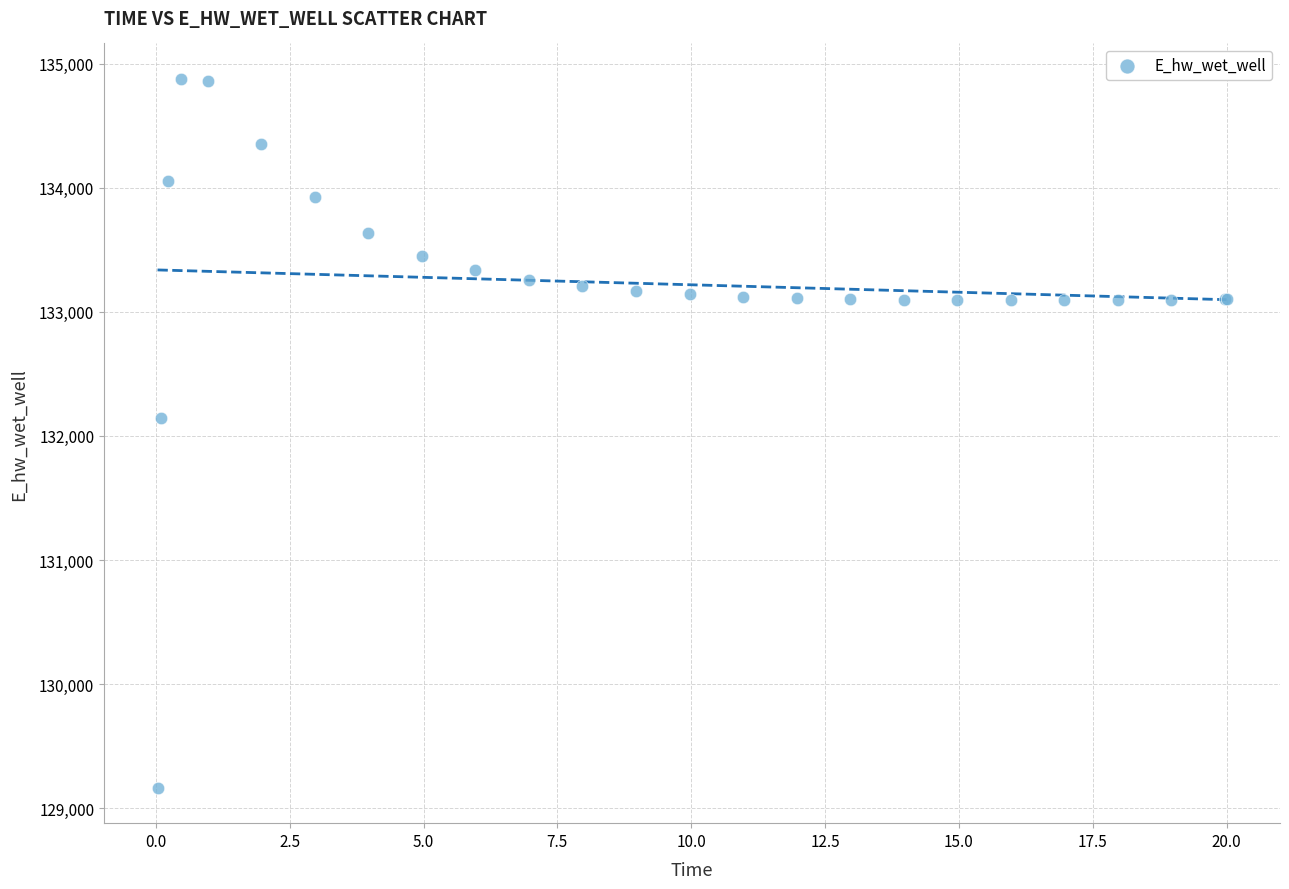

What Y value in the scatter plot is closest to 132021?

132146.3